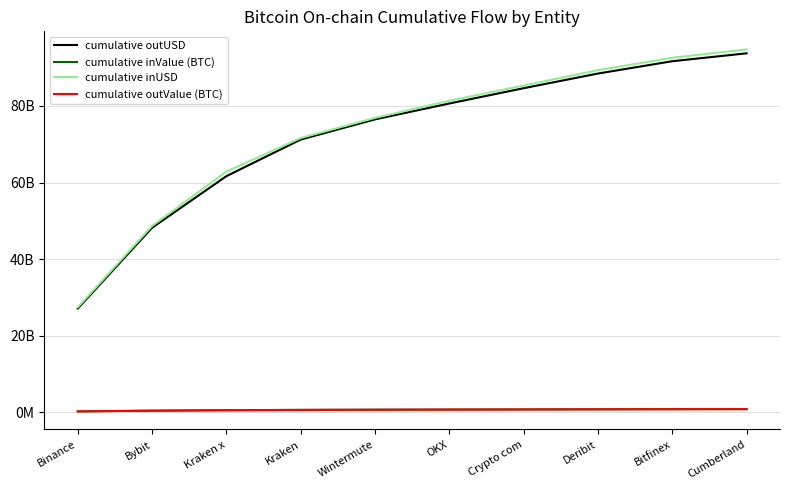

Which series has the largest total across all categories?

cumulative inUSD